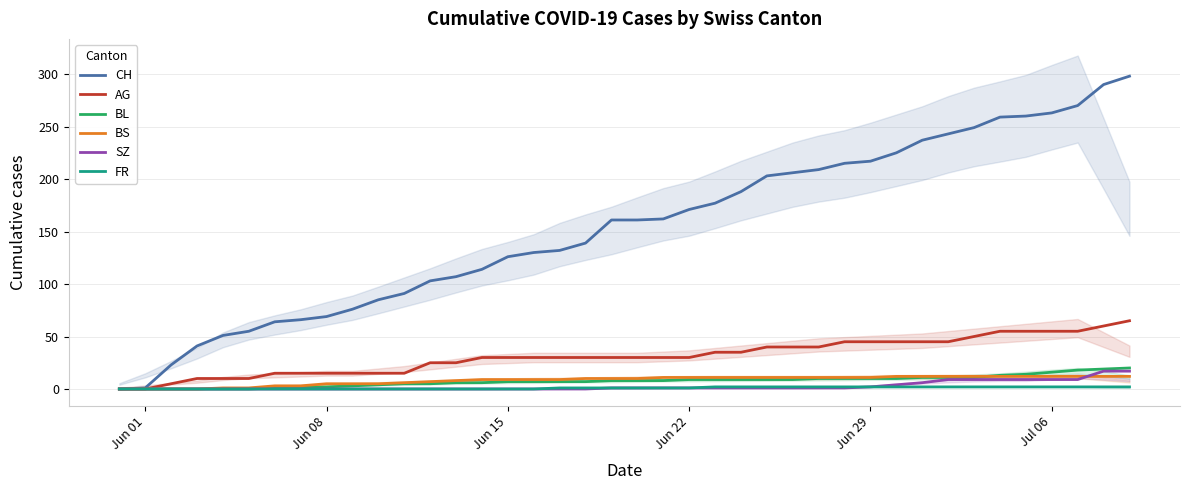

What is the maximum value for SZ?

17